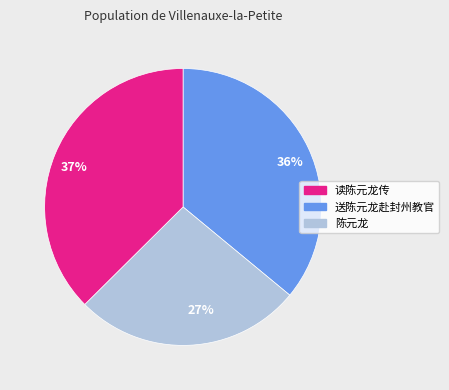

To the nearest percent, what percentage of the pie is 36%?

36%